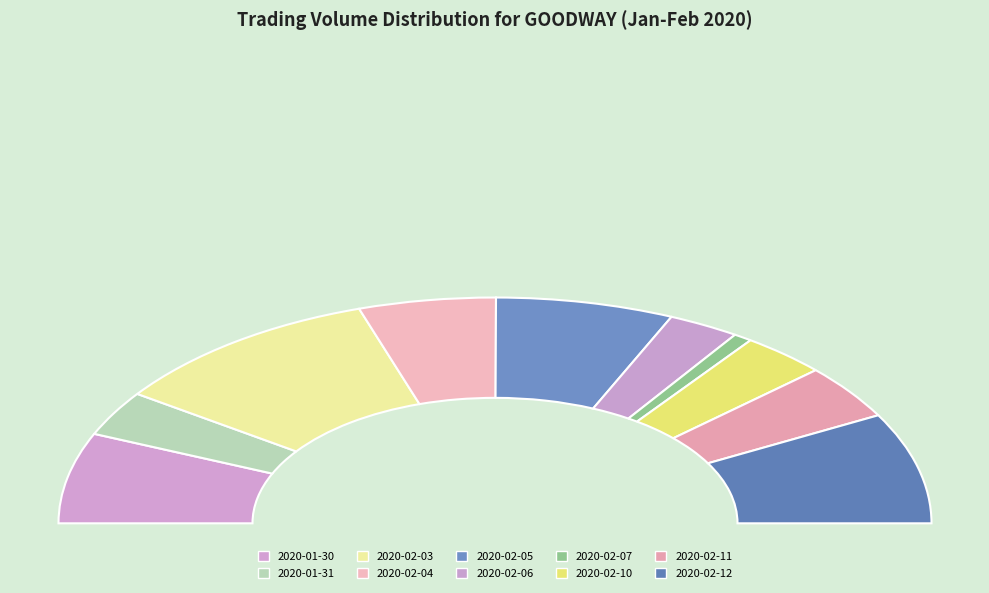

Combined, do 2020-01-31 and 2020-01-30 account for over 50%?

No